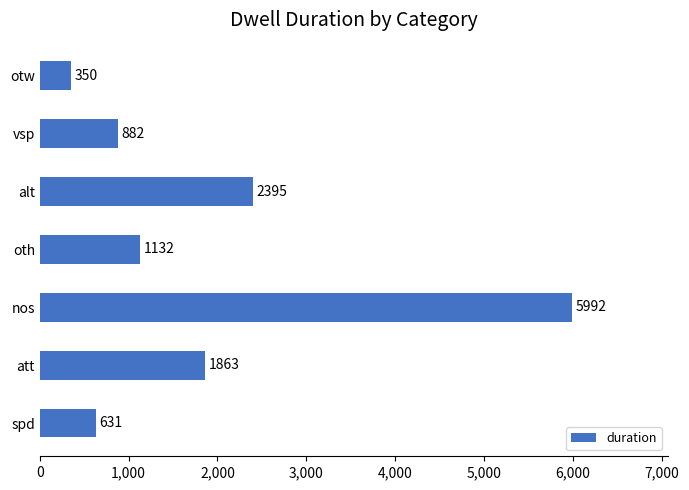

Between alt and att, which is larger?

alt